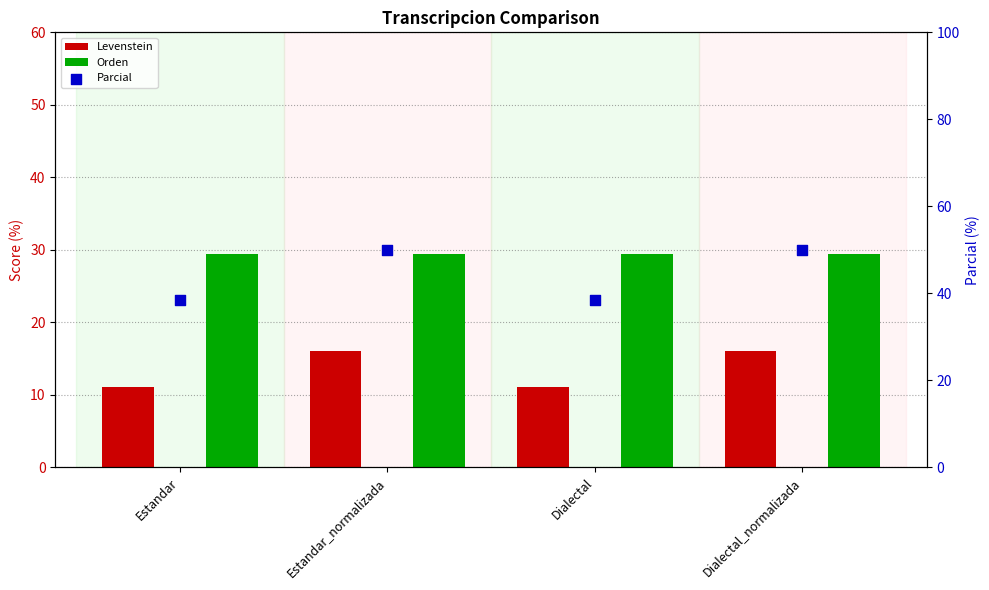

What is the total value across all series at Estandar_normalizada?

95.4